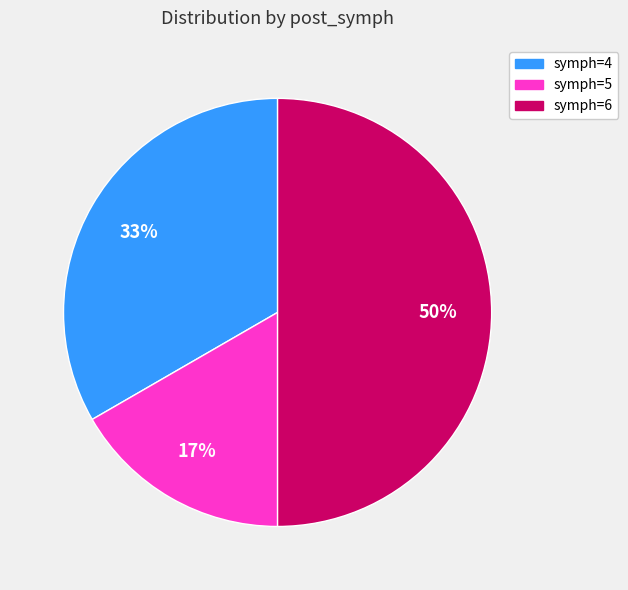

How many segments does this pie chart have?

3